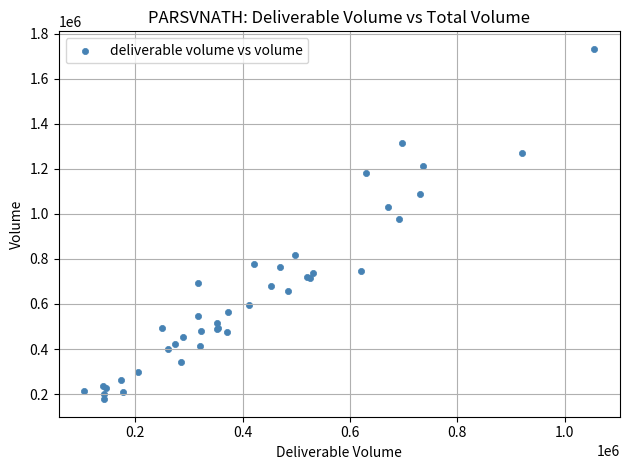

What Y value in the scatter plot is closest to 954726?

977234